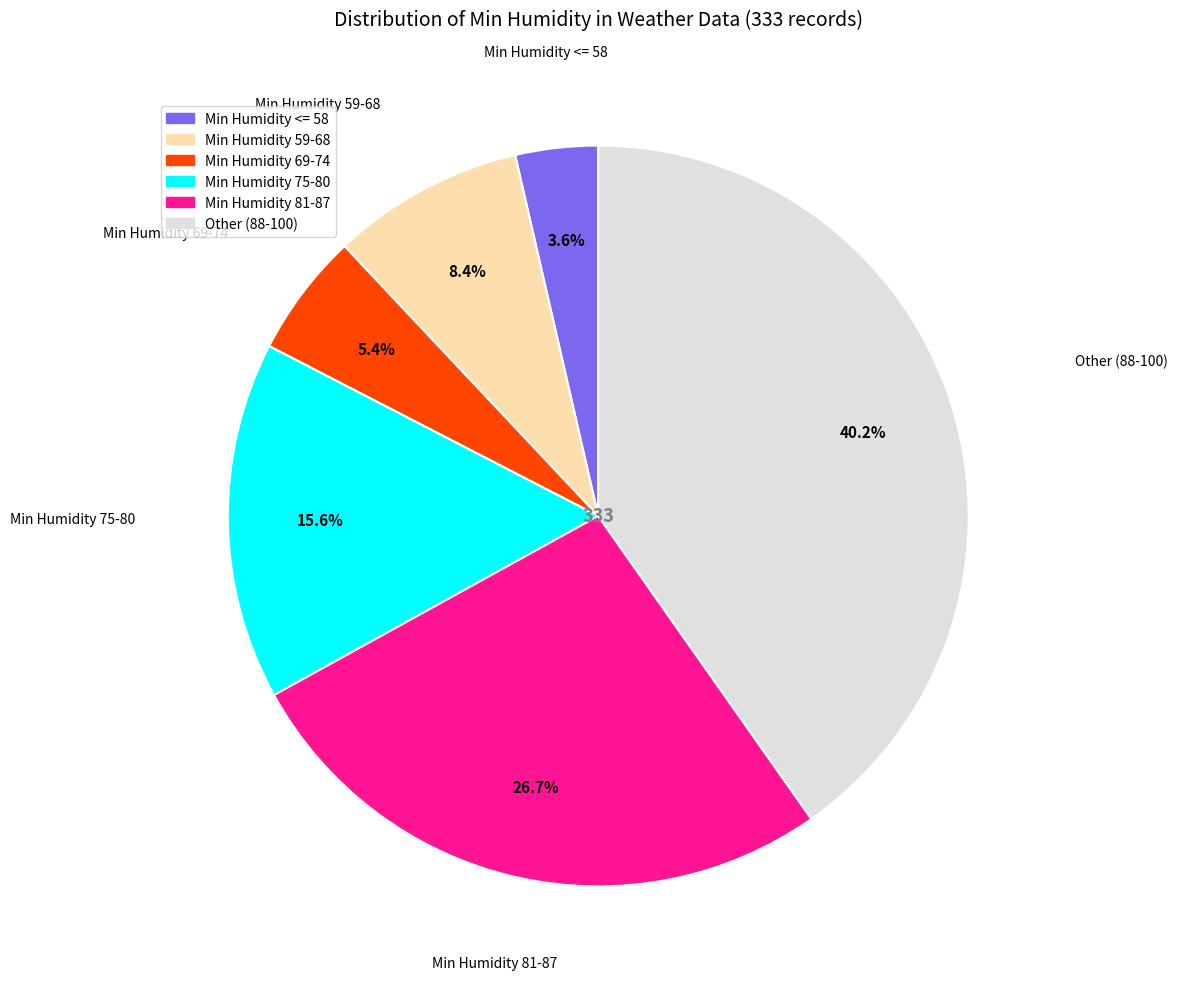

Rank the categories by value from highest to lowest.

Other, Min Humidity 81-87, Min Humidity 75-80, Min Humidity 59-68, Min Humidity 69-74, Min Humidity <= 58